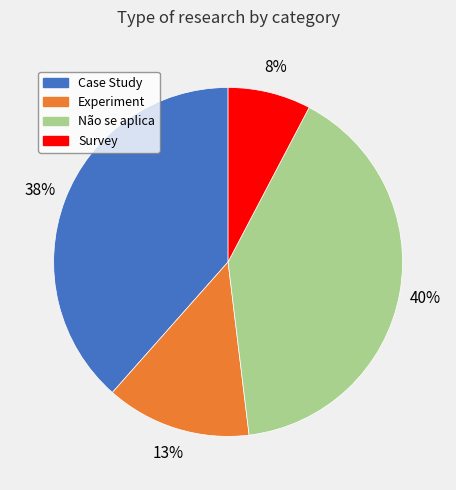

Is the sum of Experiment and Survey greater than half?

No